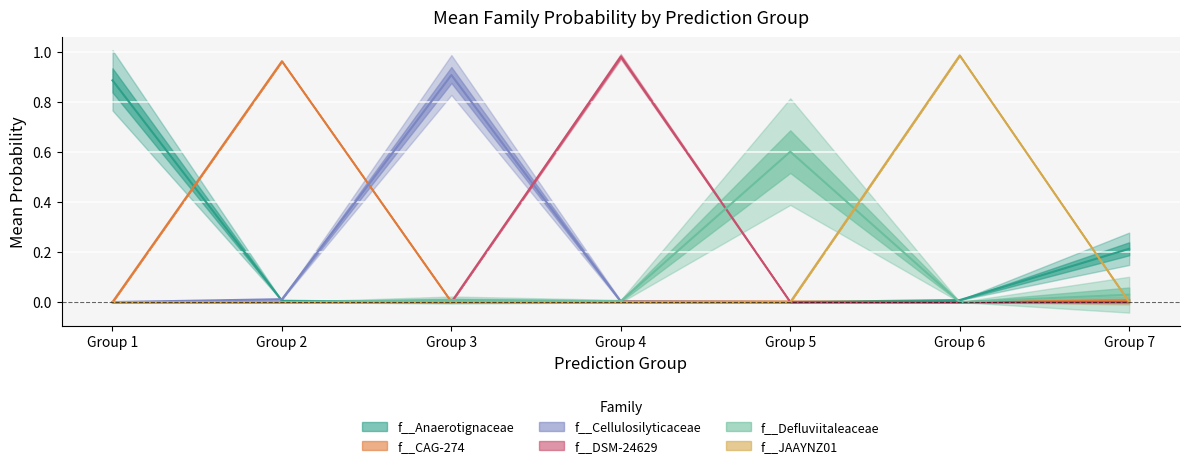

What are all the series names shown in the legend?

f__Anaerotignaceae, f__CAG-274, f__Cellulosilyticaceae, f__DSM-24629, f__Defluviitaleaceae, f__JAAYNZ01